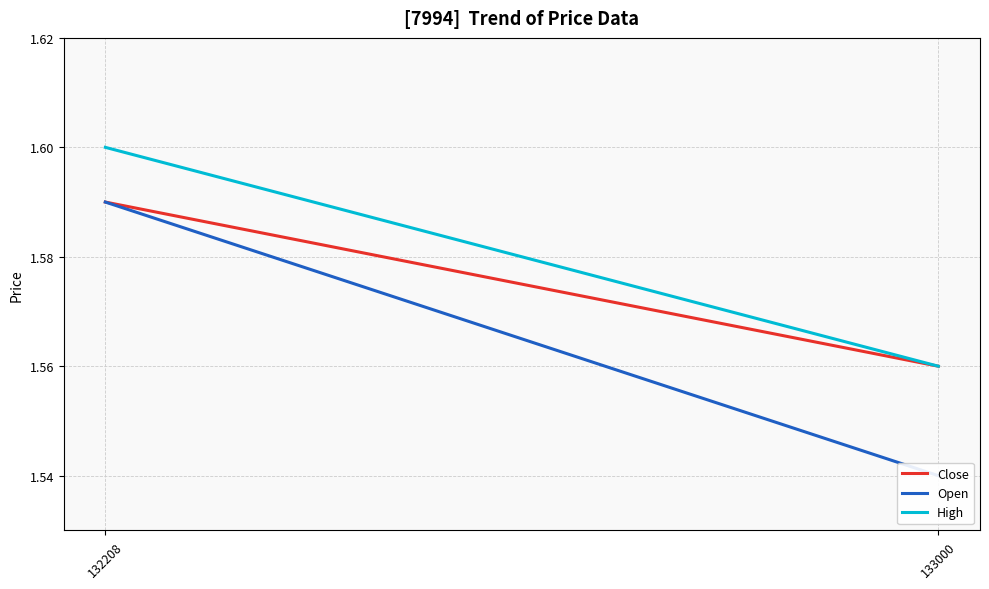

How many lines are shown in the chart?

3